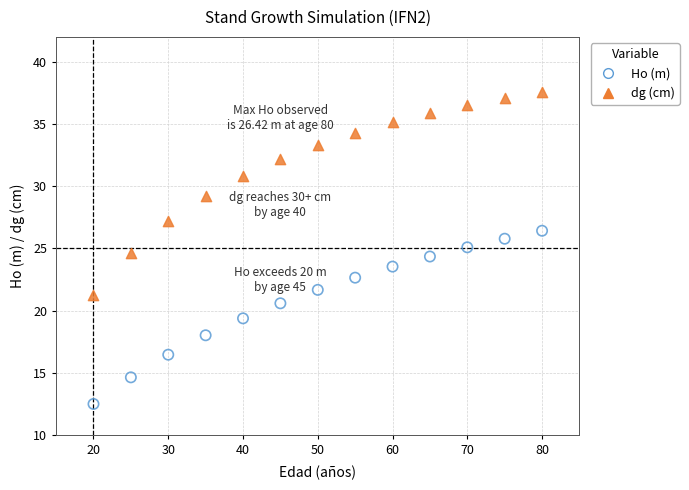

Which series reaches the minimum Y coordinate?

Ho (m)